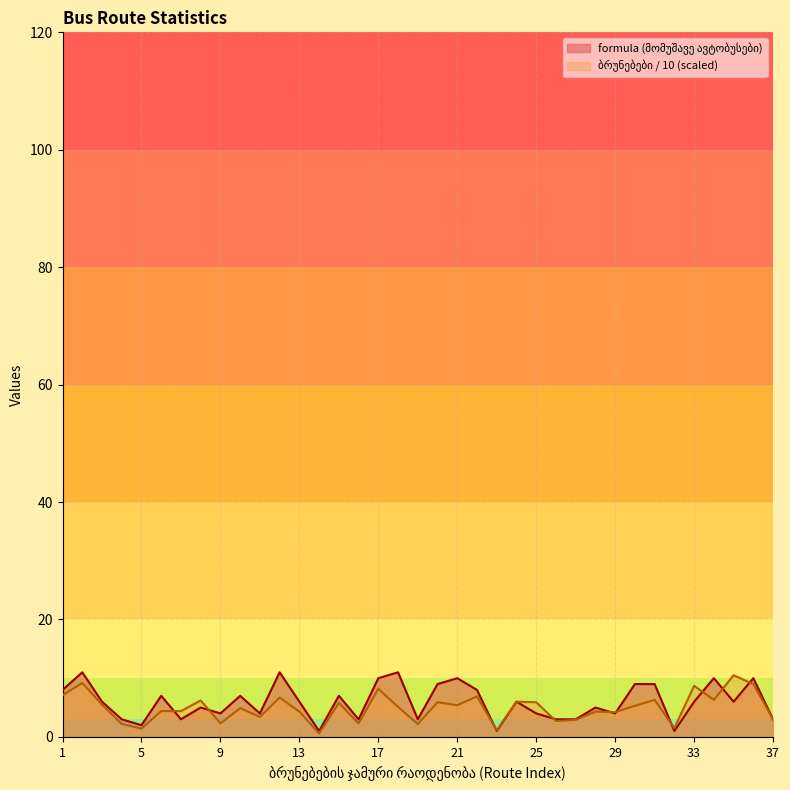

What is the sum of all ბრუნებების ჯამური რაოდენობა values?

182.1